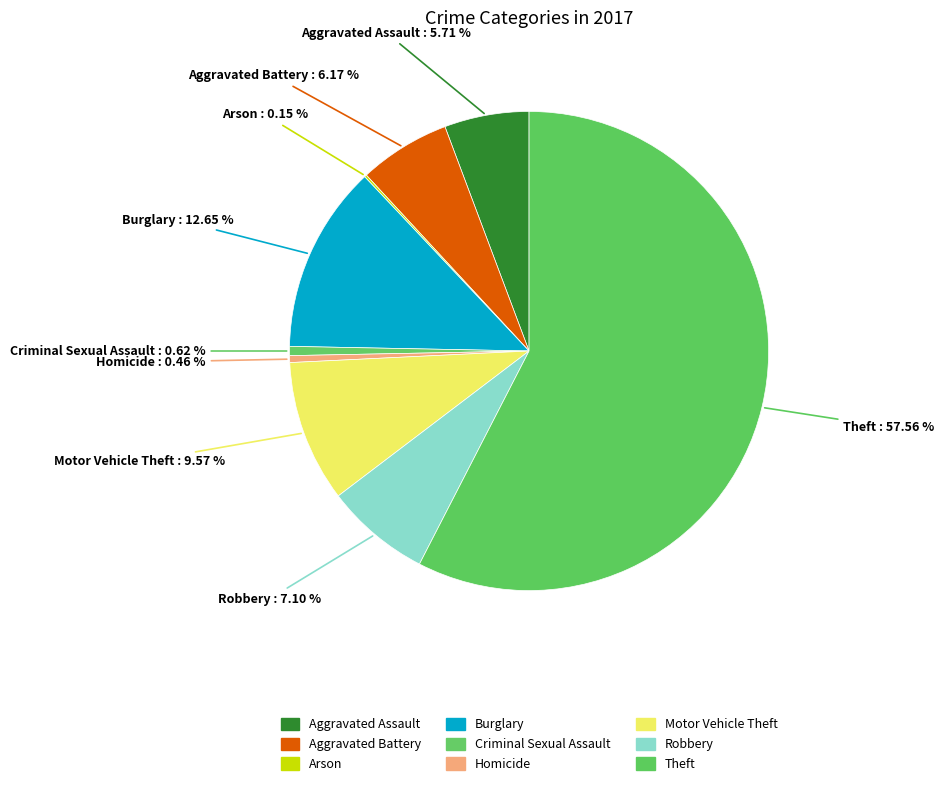

How many slices are in this pie chart?

9